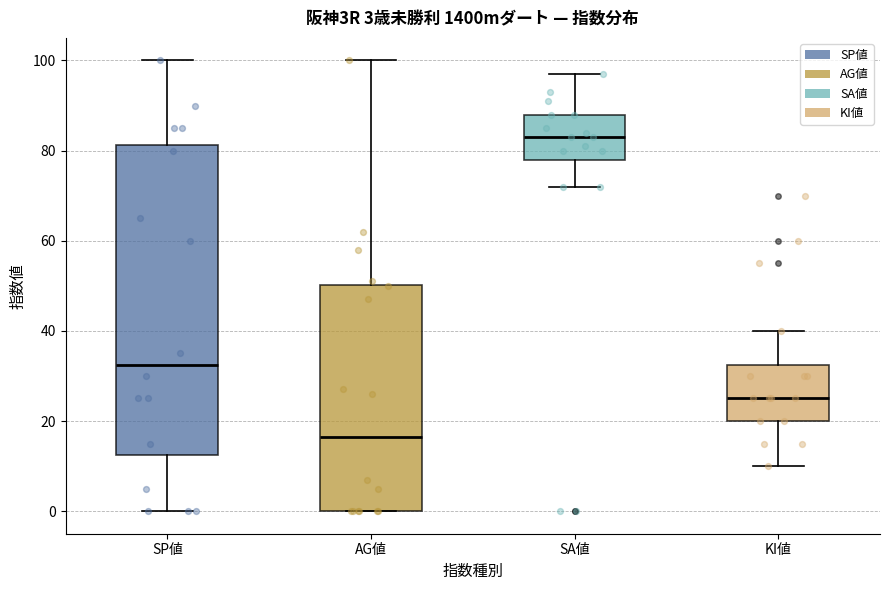

Which box's median line is the lowest?

AG値